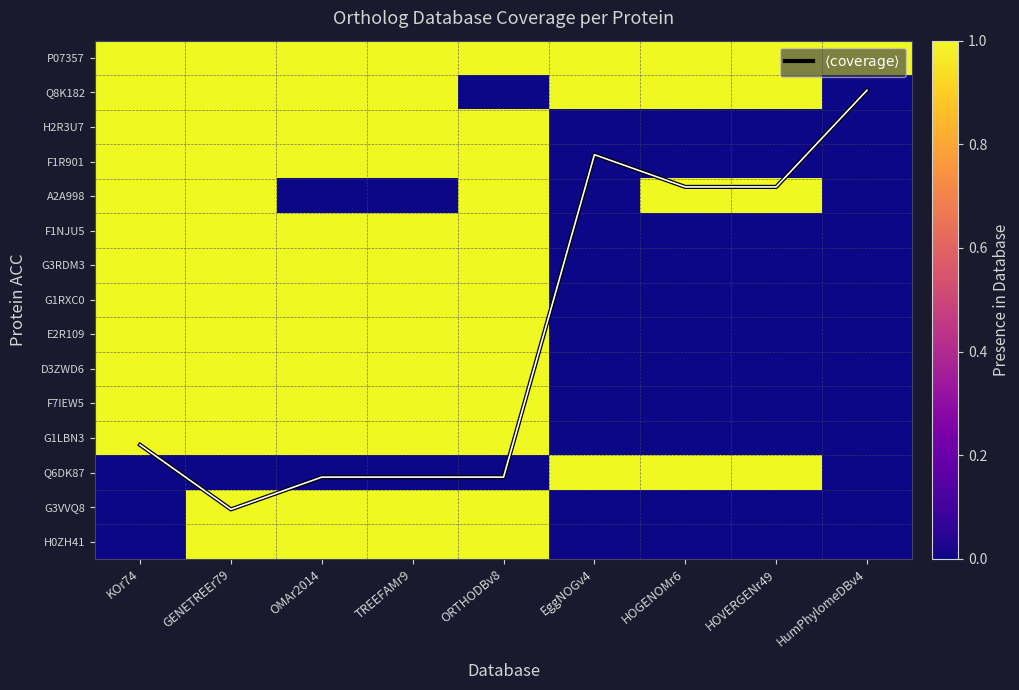

At HumPhylomeDBv4, list the series in order from smallest to largest.

Q8K182, H2R3U7, F1R901, A2A998, F1NJU5, G3RDM3, G1RXC0, E2R109, D3ZWD6, F7IEW5, G1LBN3, Q6DK87, G3VVQ8, H0ZH41, $\langle\mathrm{coverage}\rangle$, P07357